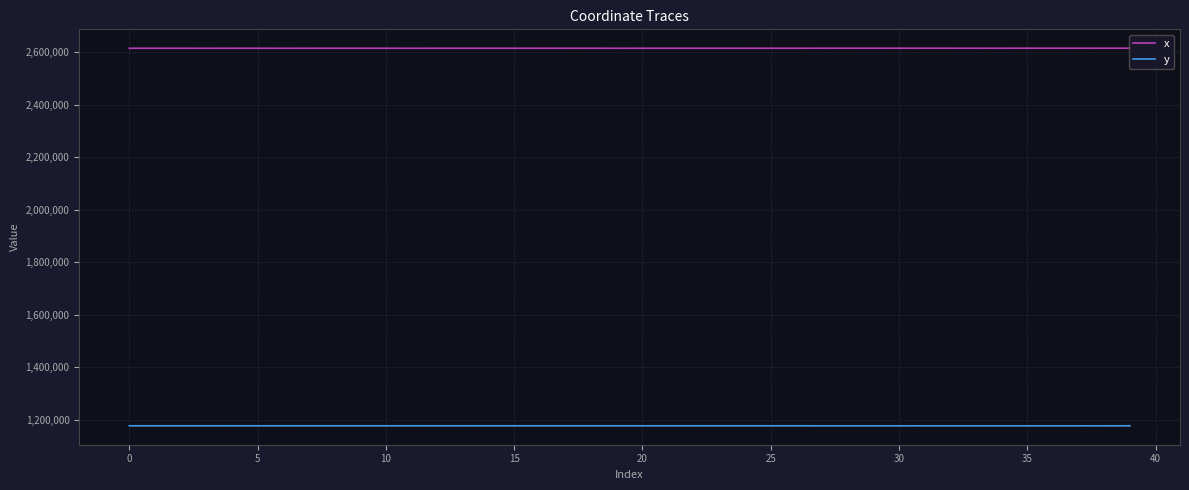

What is the highest value of the x series?

2614624.7